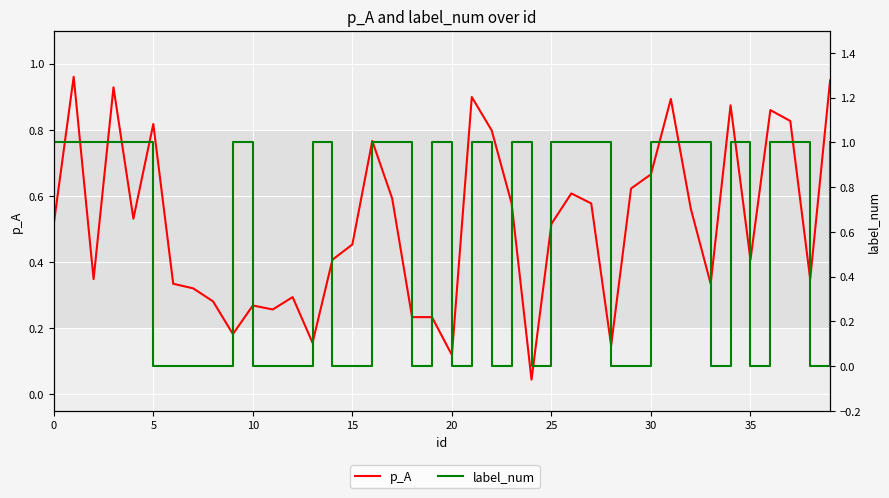

True or false: p_A has a value of 0.6 at 32.

True